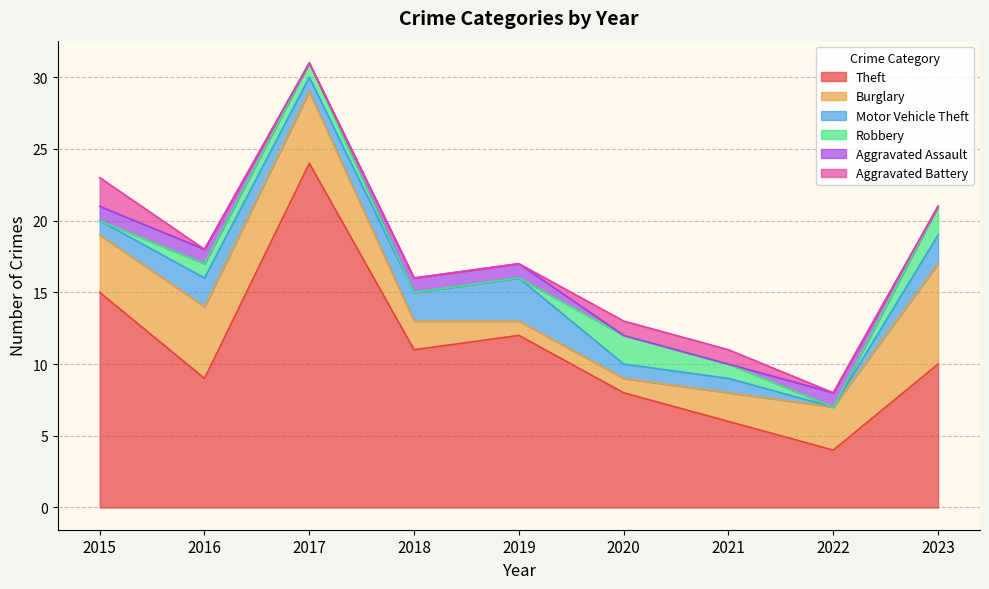

Reading left to right, list all the values displayed in this chart.

Theft: 15	9	24	11	12	8	6	4	10
Burglary: 4	5	5	2	1	1	2	3	7
Motor Vehicle Theft: 1	2	1	2	3	1	1	0	2
Robbery: 0	1	1	0	0	2	1	0	2
Aggravated Assault: 1	1	0	1	1	0	0	1	0
Aggravated Battery: 2	0	0	0	0	1	1	0	0